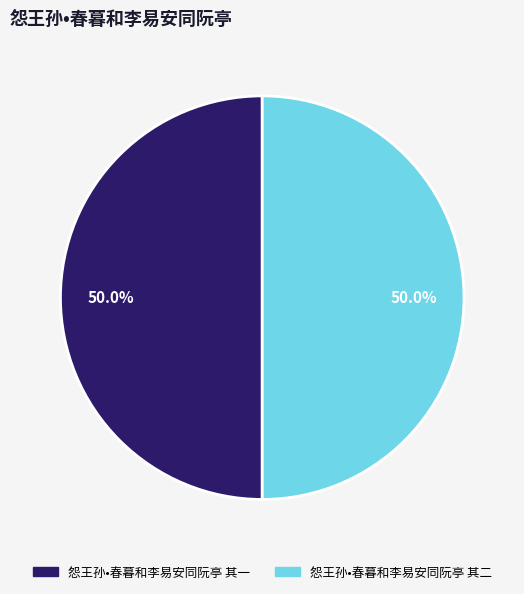

Count the number of slices in the pie.

2